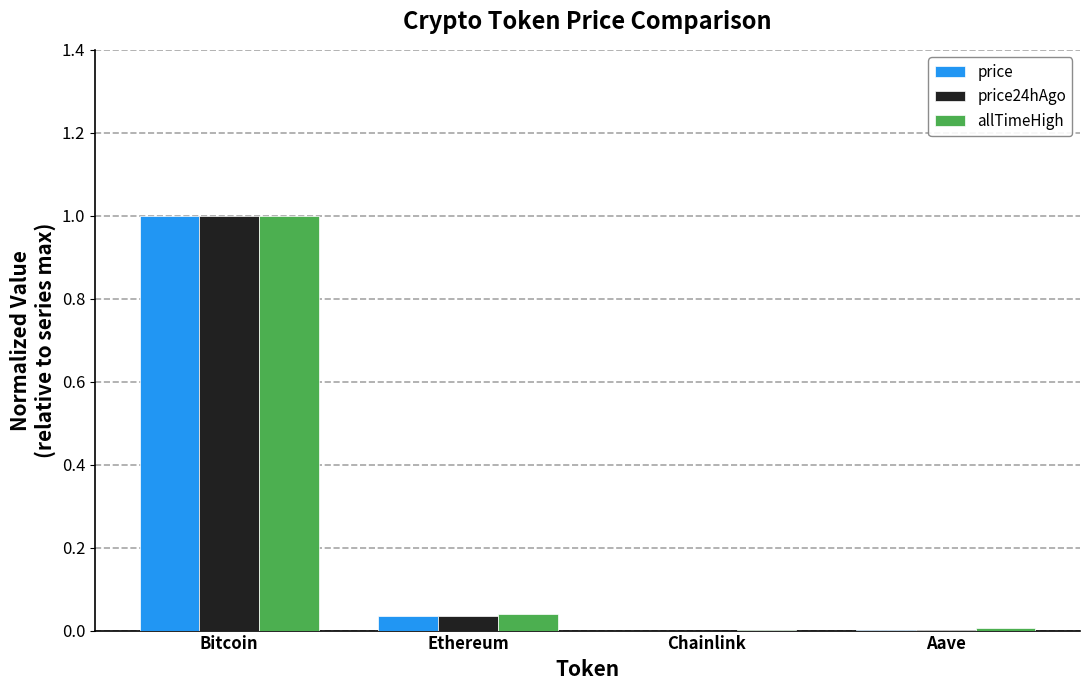

What is the sum of all price values?

1.0